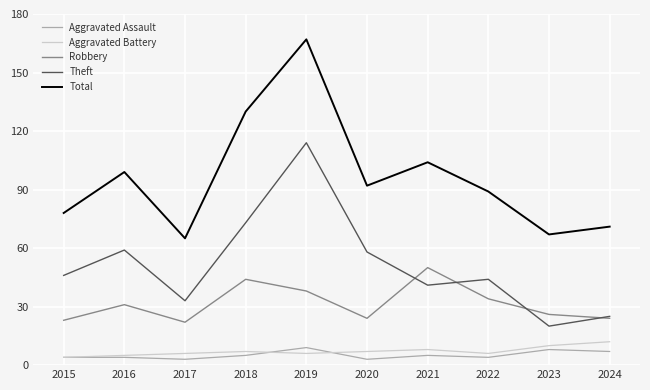

What is the approximate value of Robbery at 2021?

50